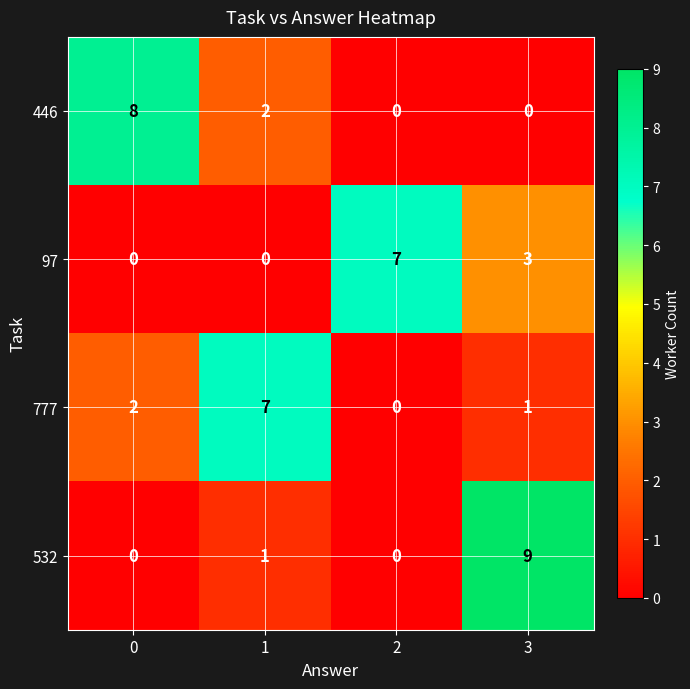

How many series are shown in this chart?

4